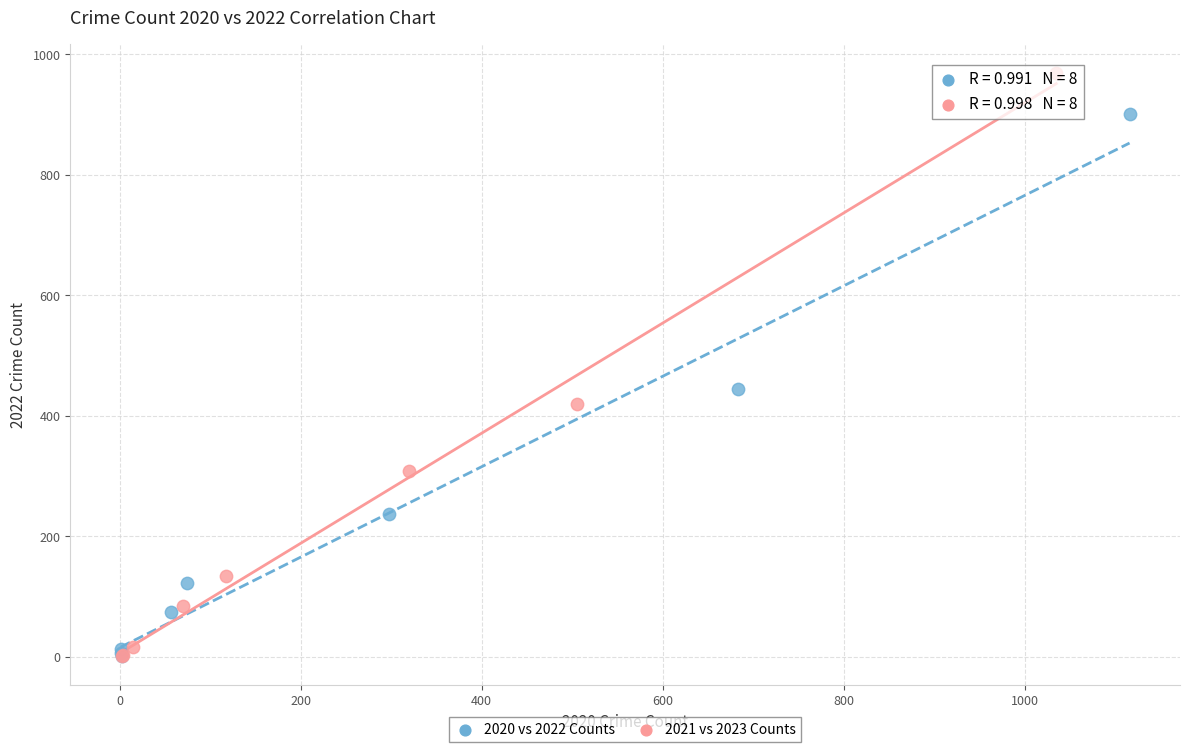

Which series contains the highest Y value?

2021 vs 2023 Counts